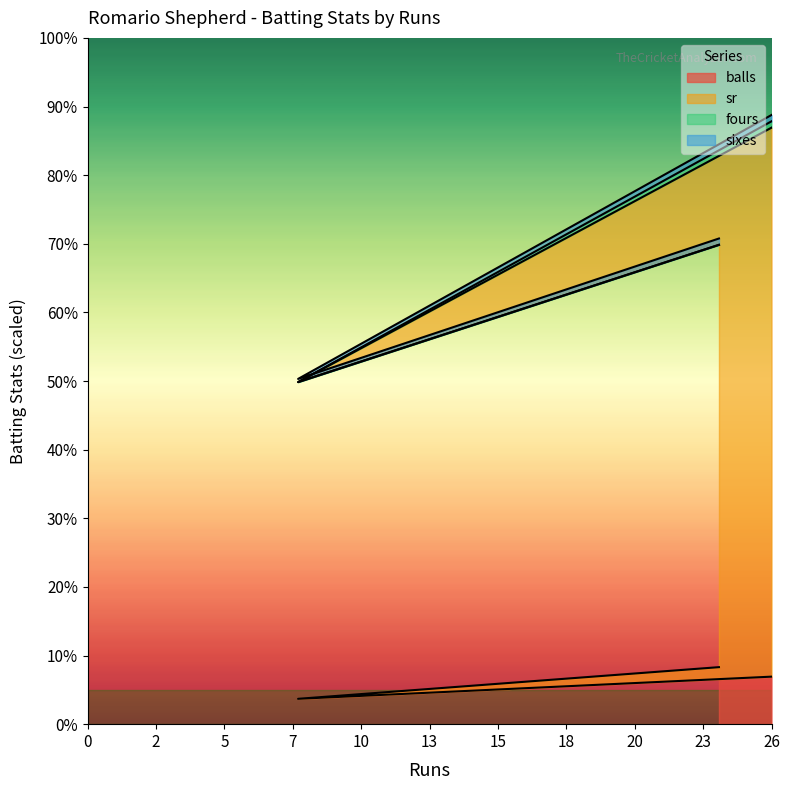

List the labels in order of sr value, smallest first.

8, 24, 26